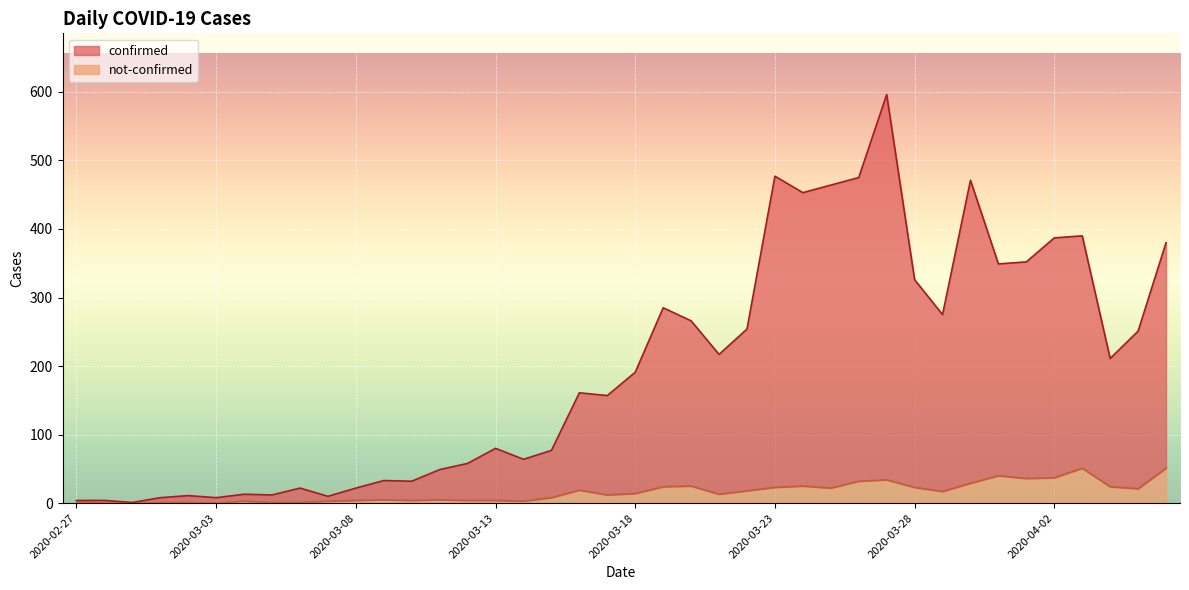

At how many categories does at least one series exceed 214?

18